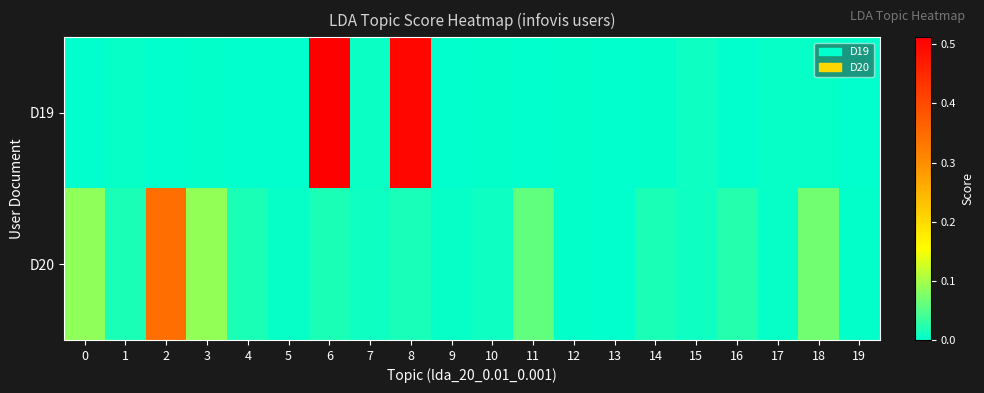

What is the total value across all series at 3?

0.1